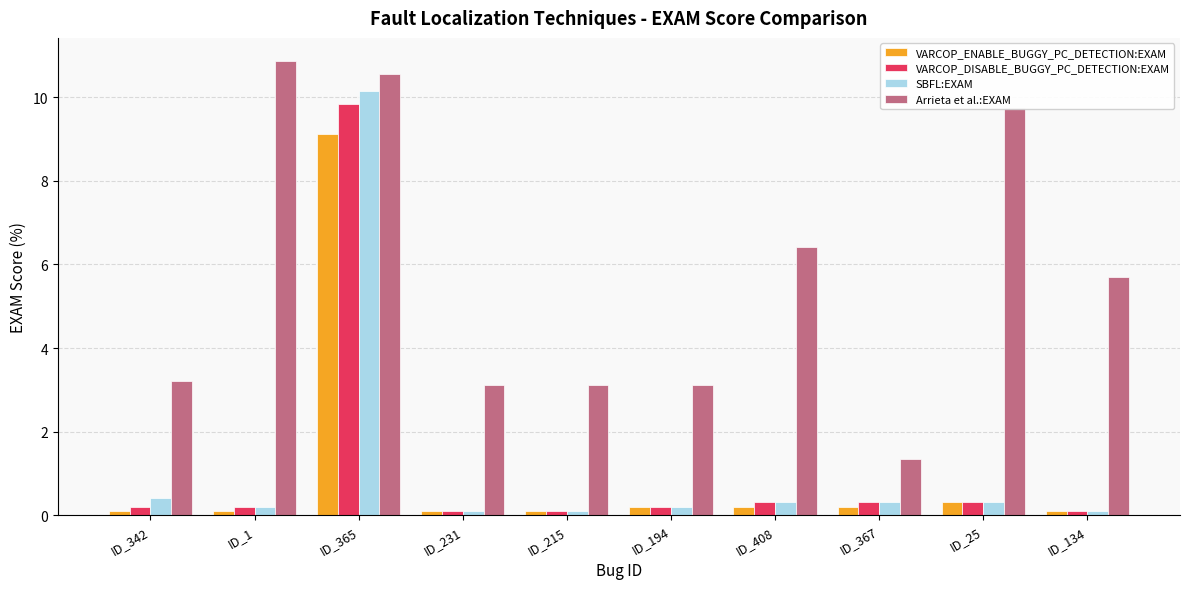

True or false: SBFL:EXAM has a value of 0.2 at ID_194.

True